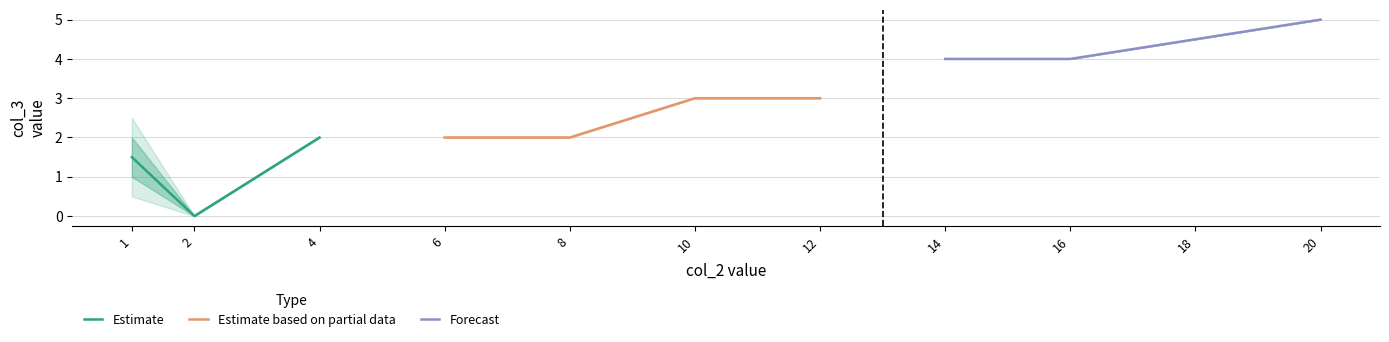

At which label does Estimate reach its peak?

4